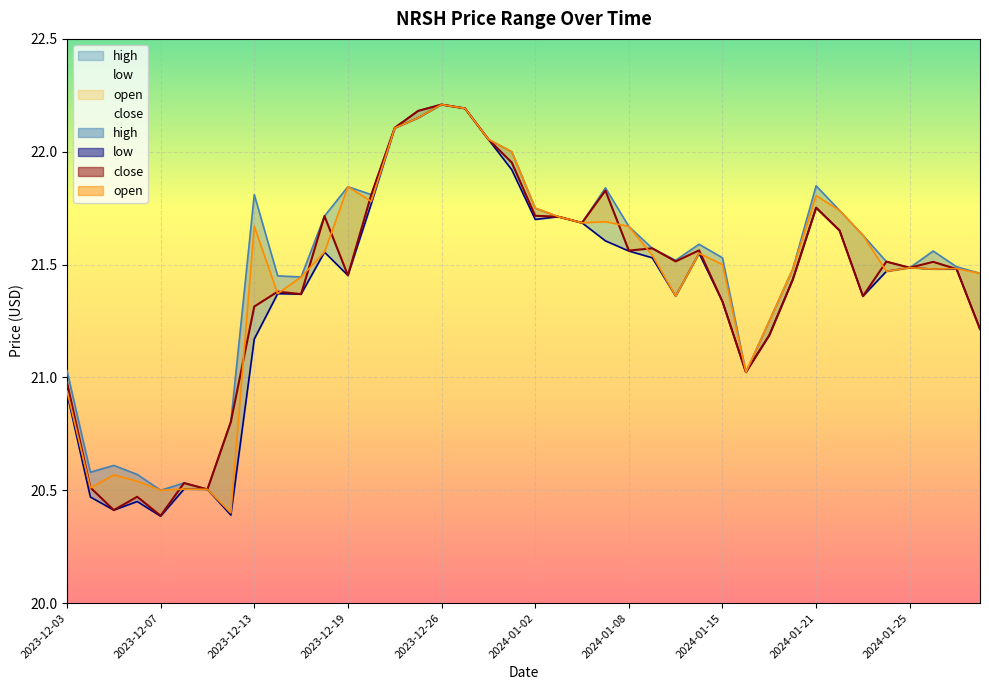

What is the total value across all series at 2024-01-02?

86.9